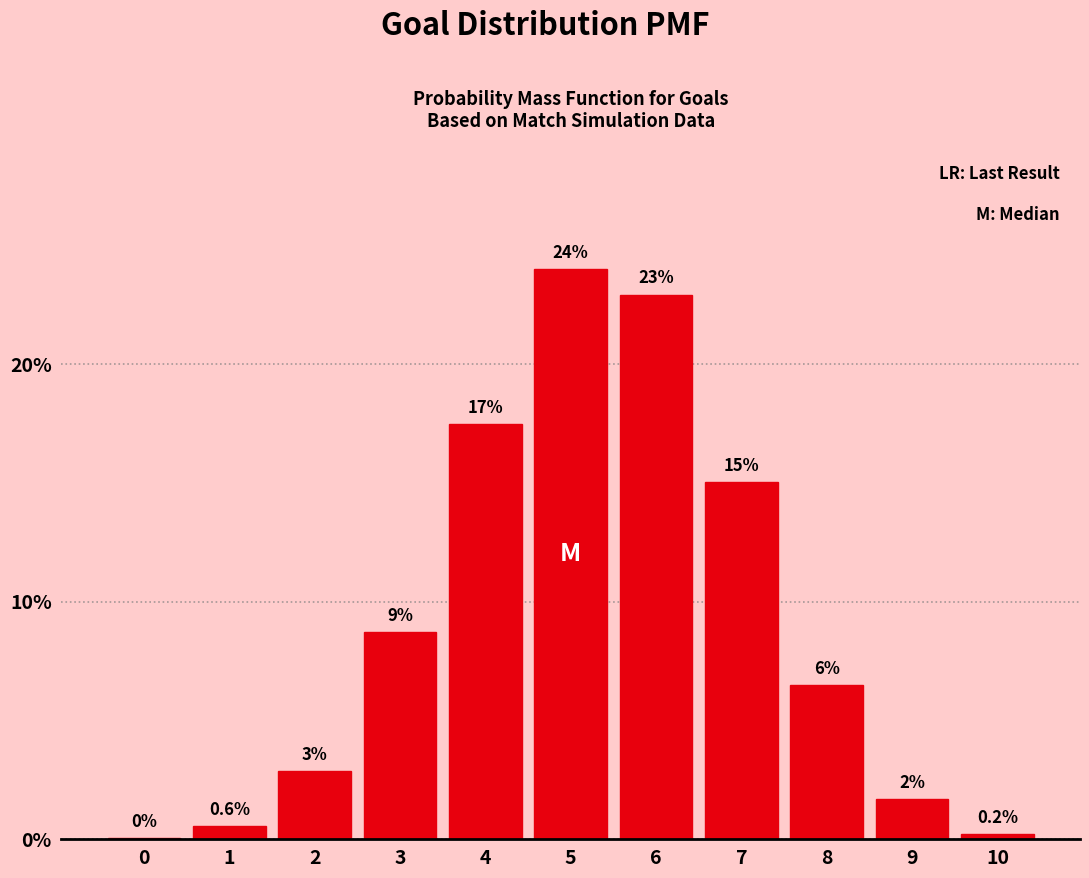

Between 7 and 2, which is larger?

7